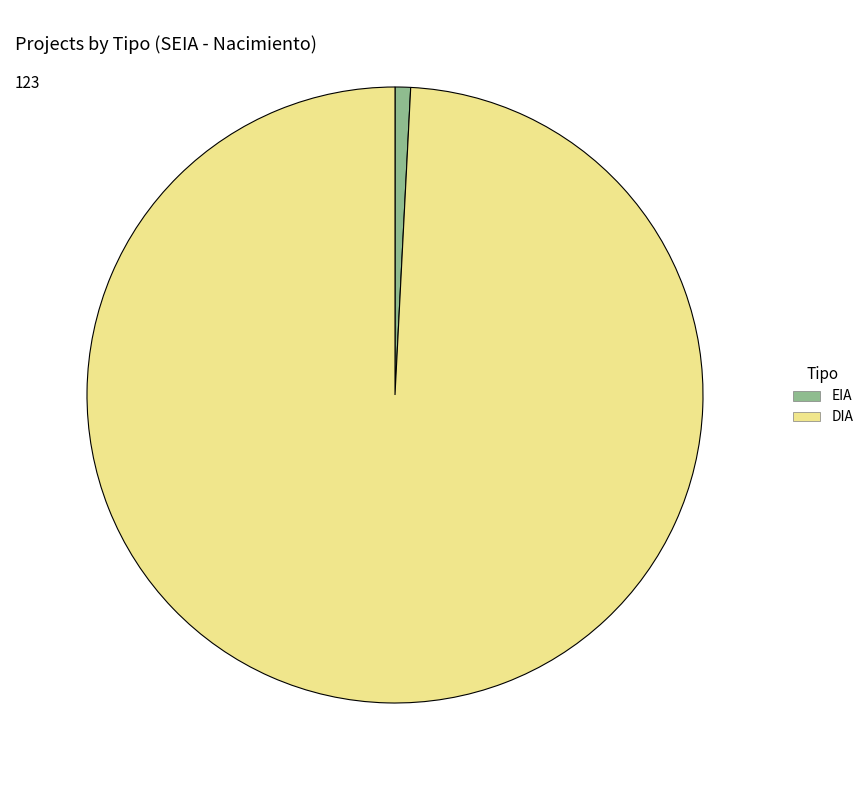

Which category has the smallest portion of the pie?

EIA